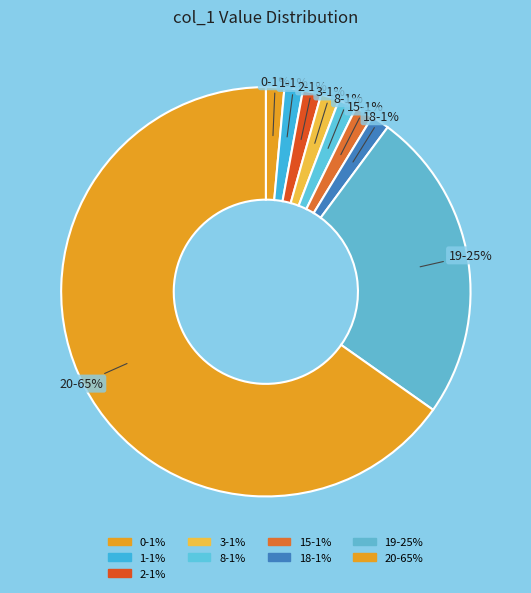

What is the majority slice?

20-65%